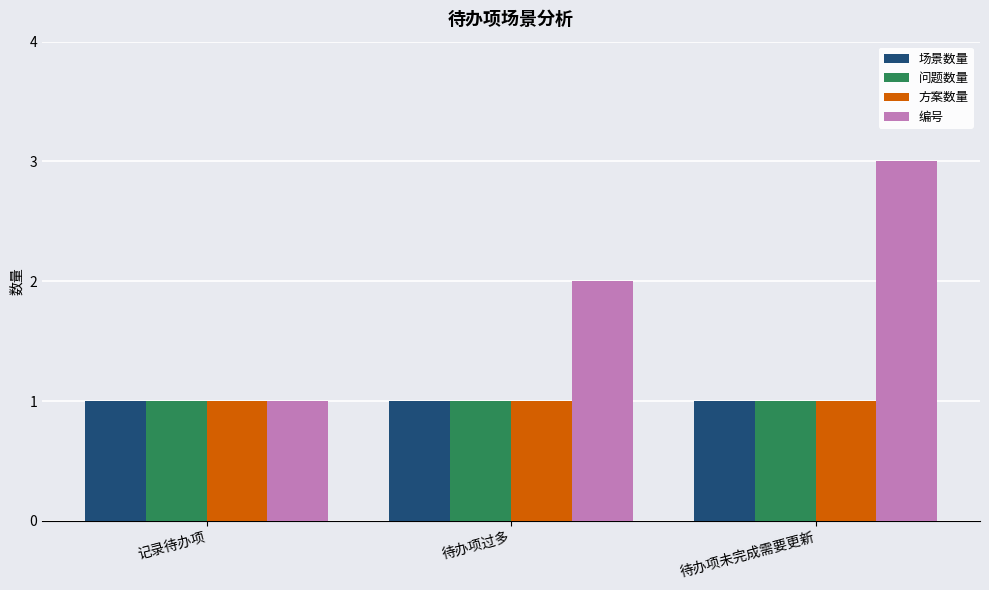

What is the sum of all 场景数量 values?

3